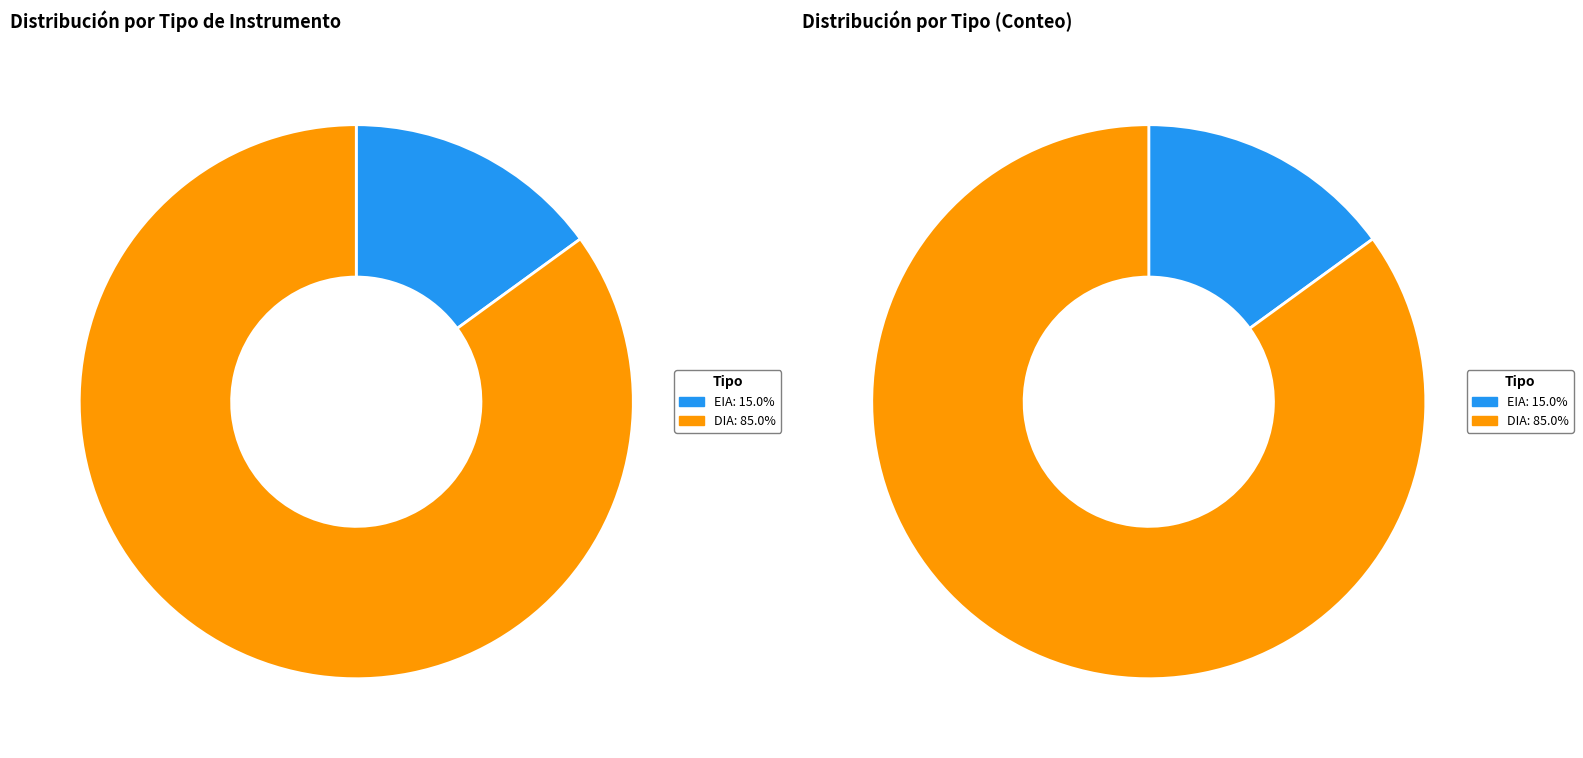

To the nearest percent, what is the combined percentage of EIA and DIA?

100%